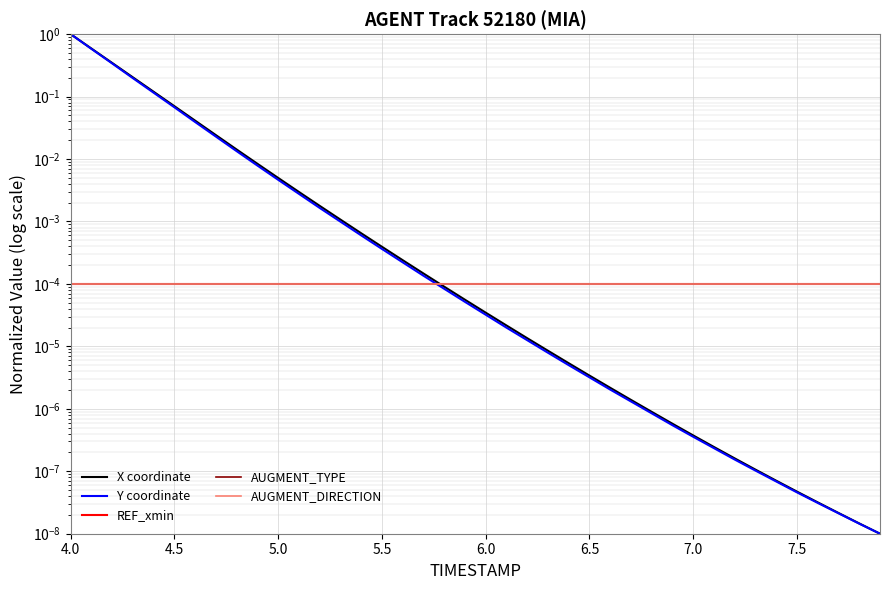

What is the maximum value shown in the chart?

1.0